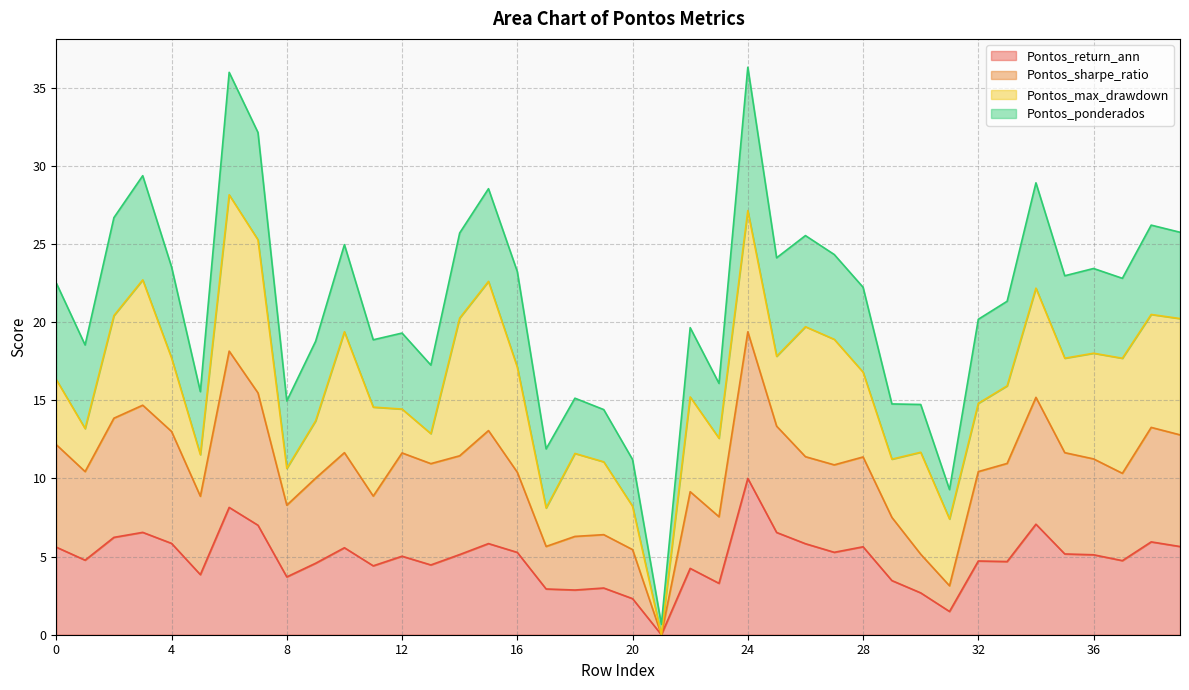

What is the total value across all series at 16?

23.2